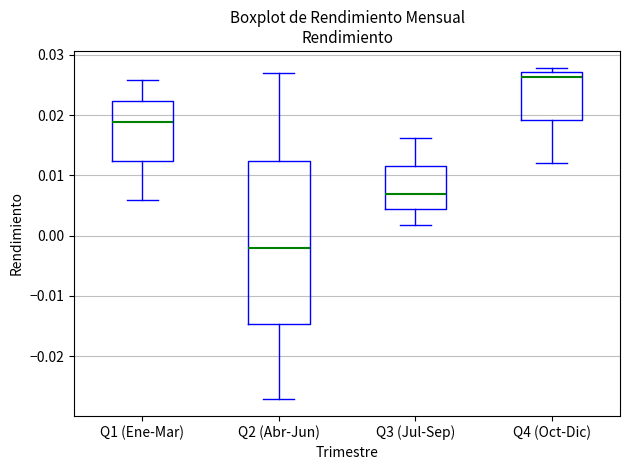

Comparing the boxes themselves (not the whiskers), which one is the tallest?

Q2 (Abr-Jun)